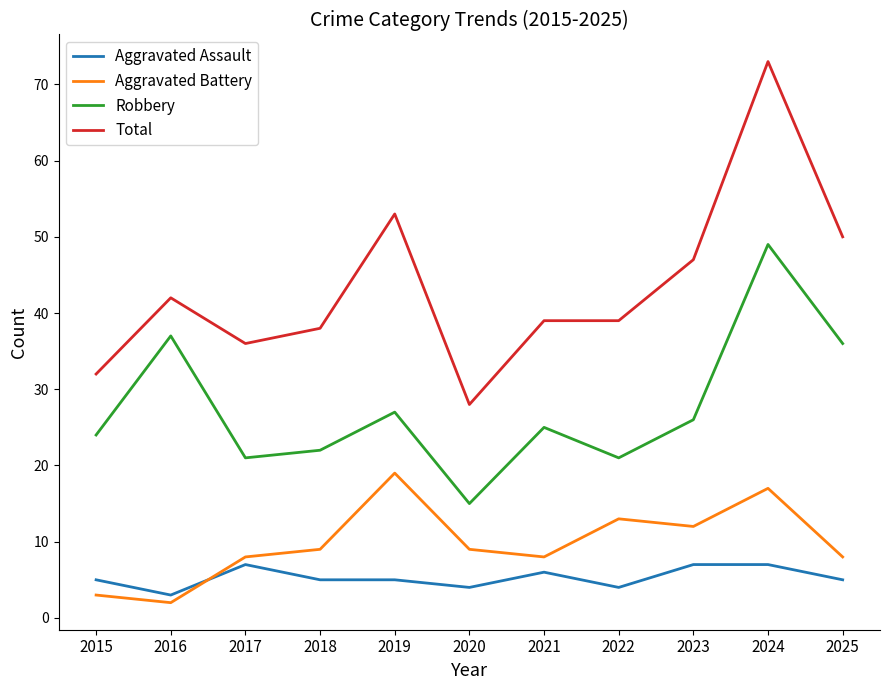

Is this an area chart (filled region under the line)?

No